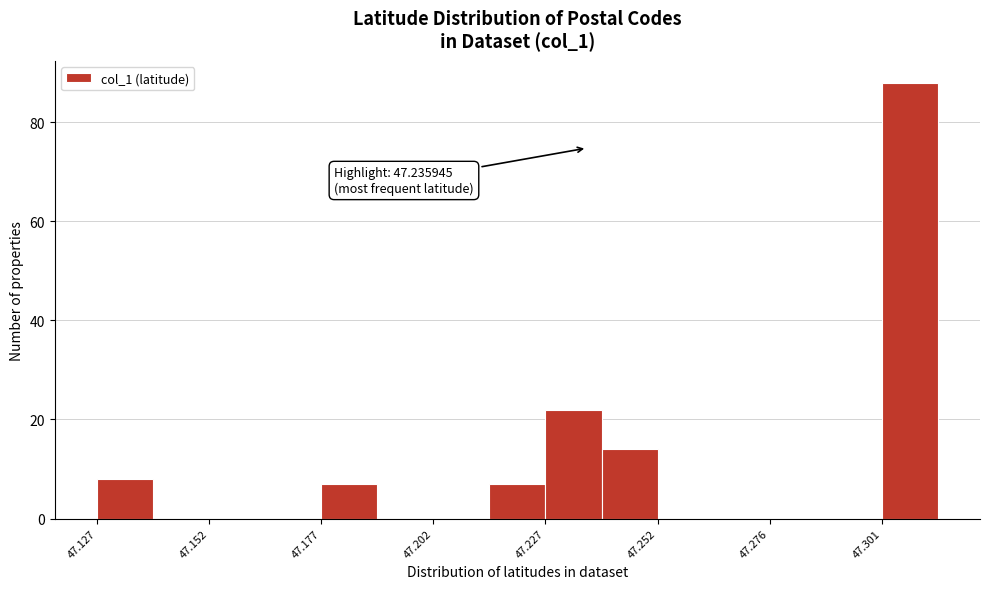

Around what value on the x-axis is the tallest bar? Give the approximate position of its centre, as read against the axis.

47.305